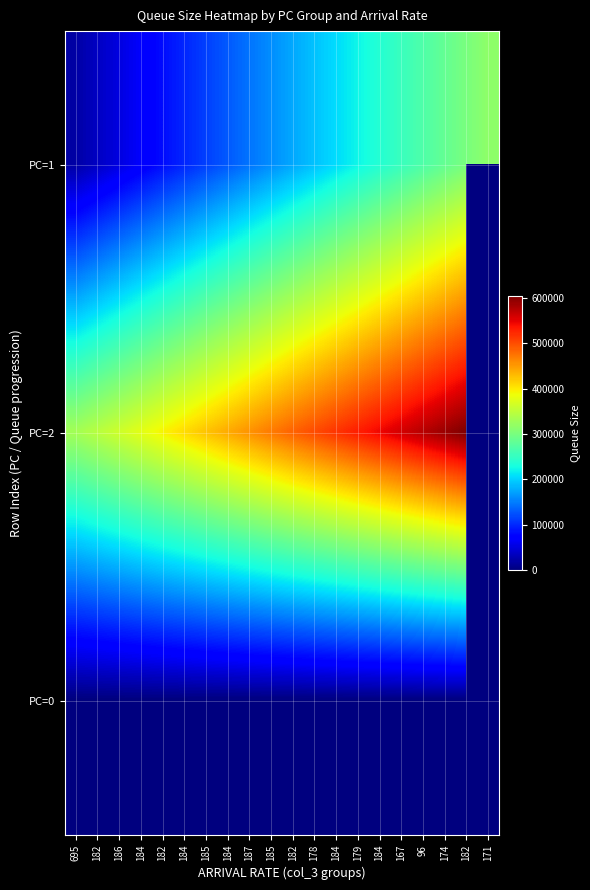

What is the difference between the highest and lowest values at 167?

558759.0